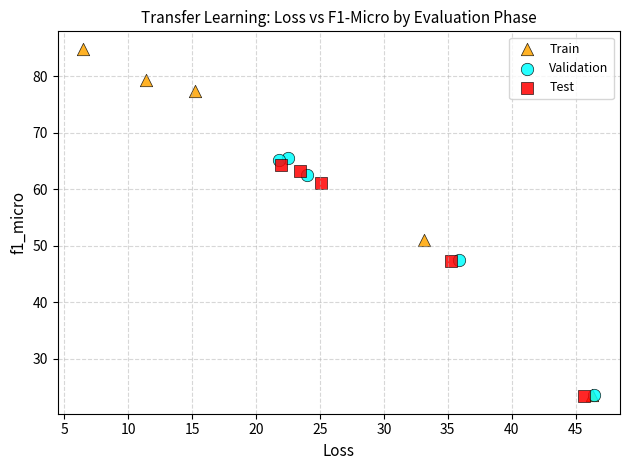

Which series has the widest spread of Y values?

Train